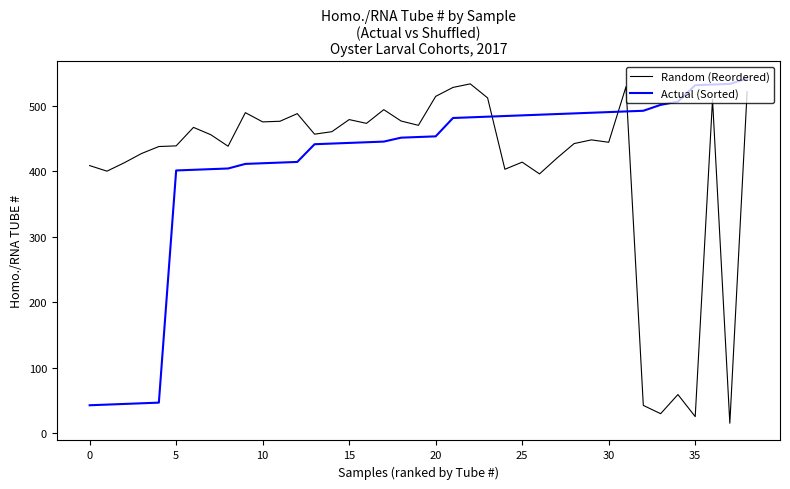

What is the difference between the maximum and minimum values in the Random (Reordered) series?

517.4